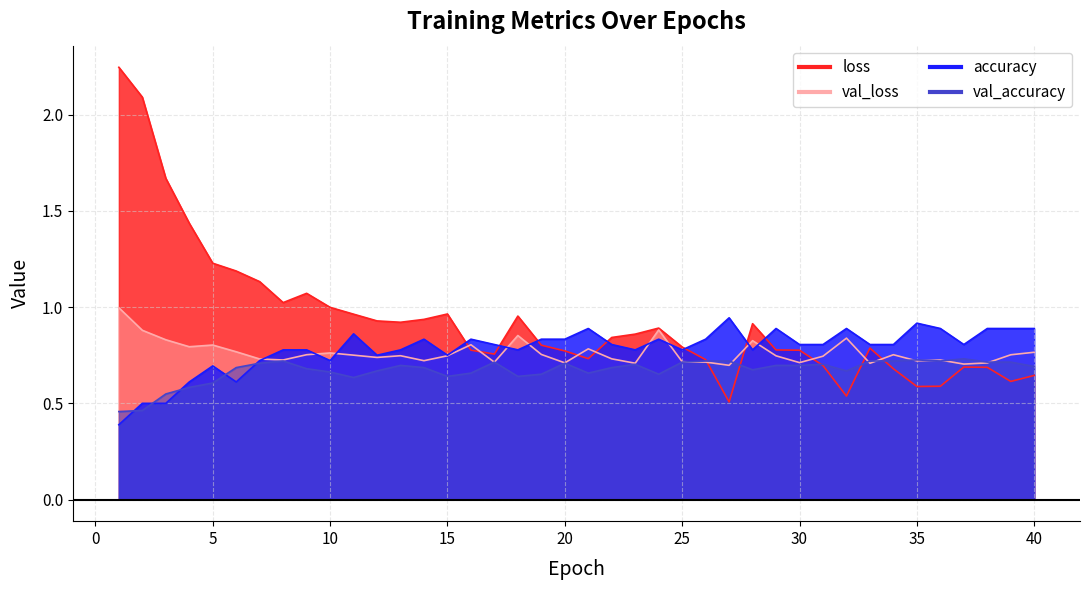

Is the value of val_accuracy at 30 greater than the value of accuracy at 31?

No